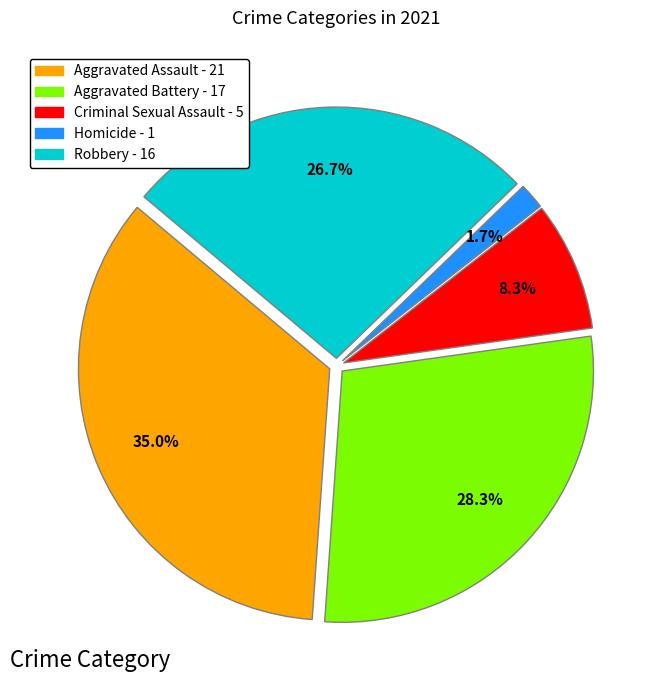

Rank the categories by value from lowest to highest.

Homicide, Criminal Sexual Assault, Robbery, Aggravated Battery, Aggravated Assault